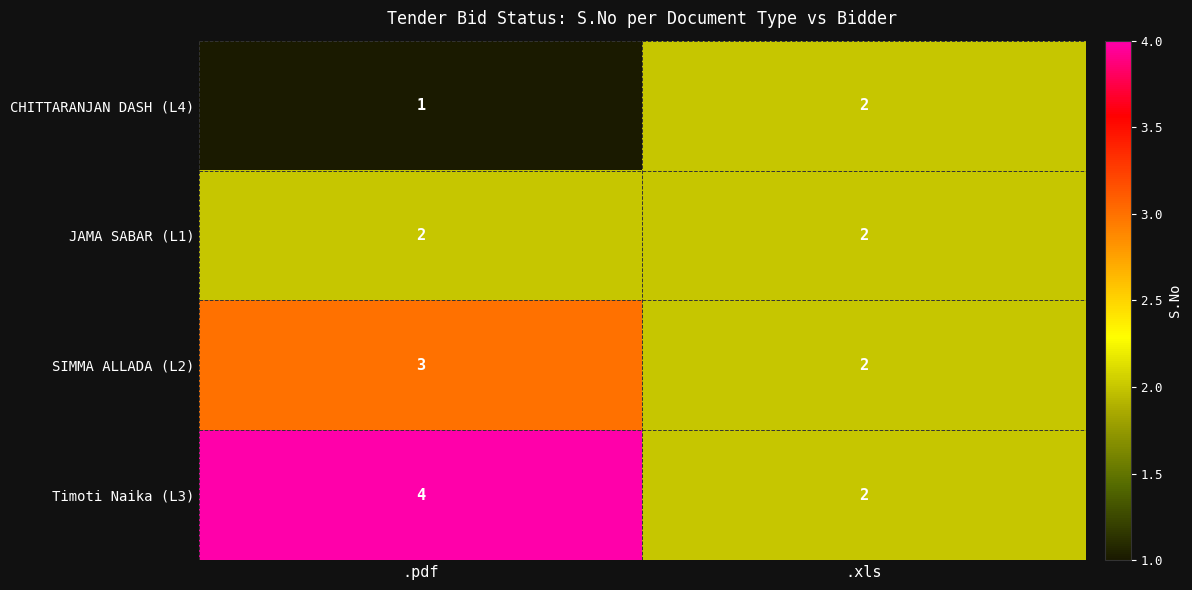

At how many categories does at least one series exceed 3?

1